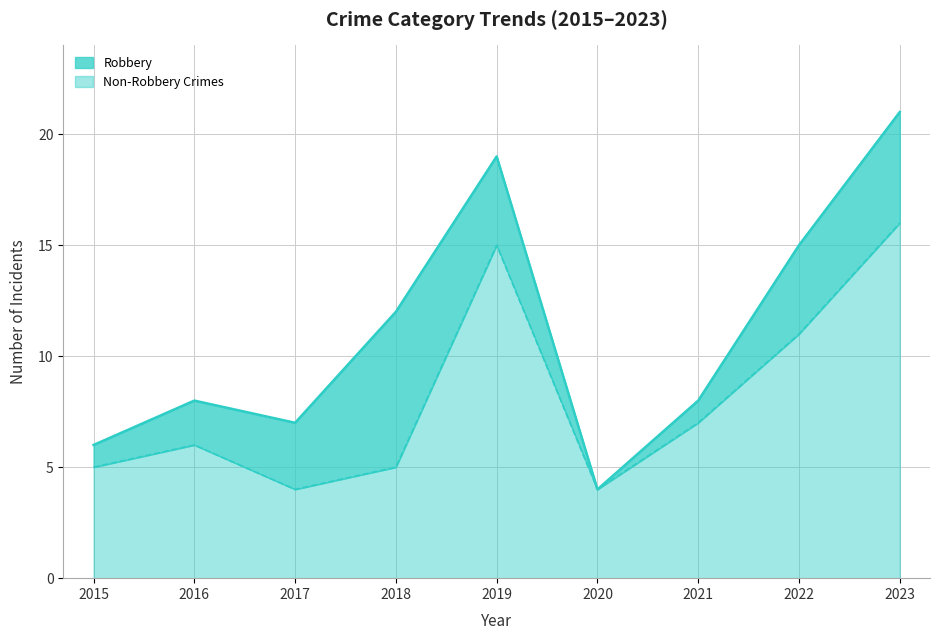

At 2015, list the series in order from largest to smallest.

Total, Robbery (line)